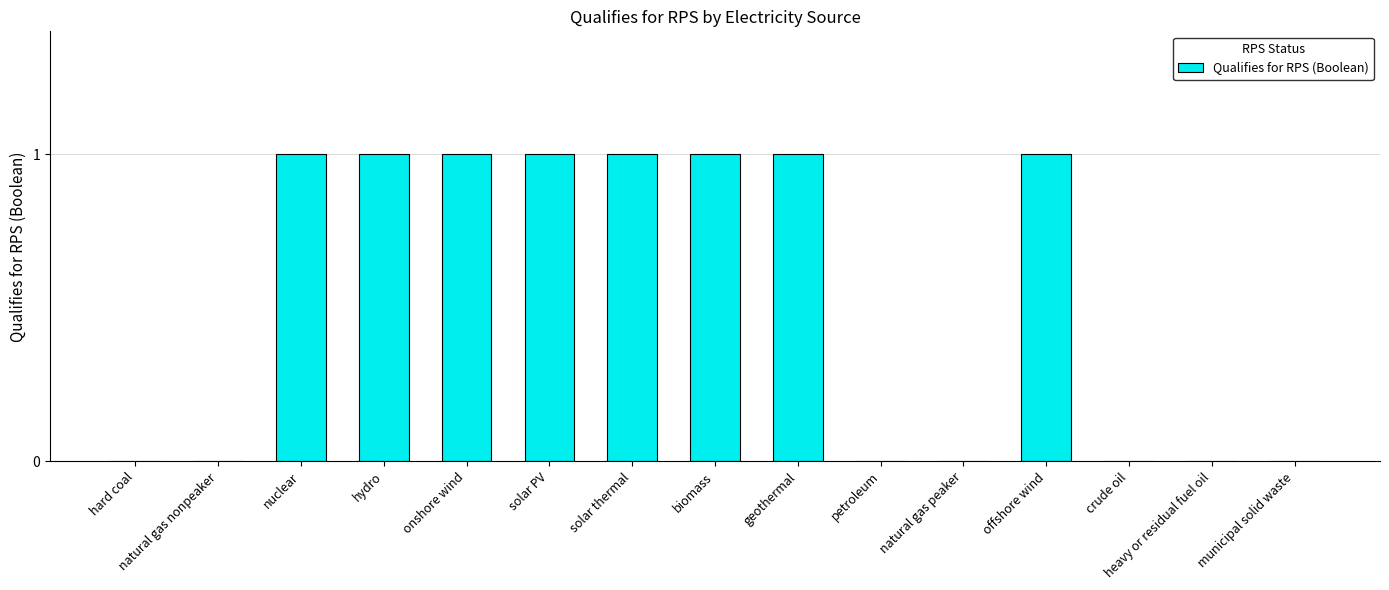

The value at solar thermal is 1. True or false?

True